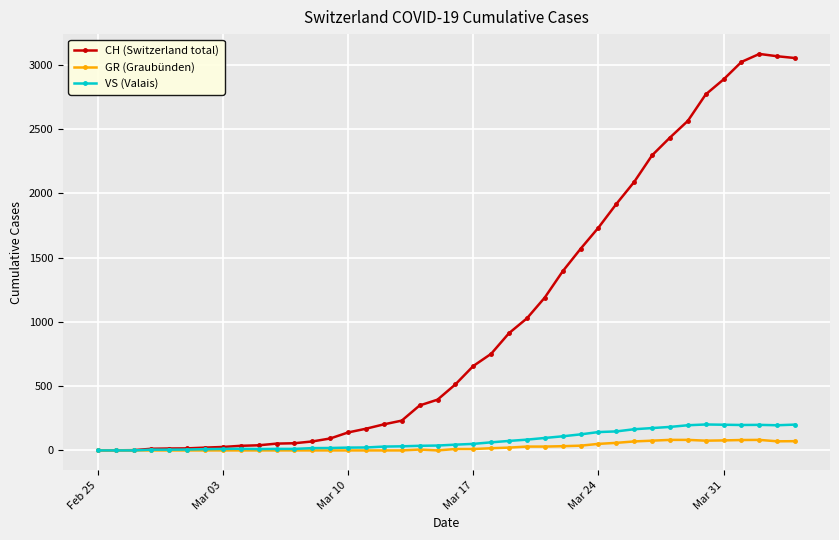

What is the average value of the CH (Switzerland total) series?

1022